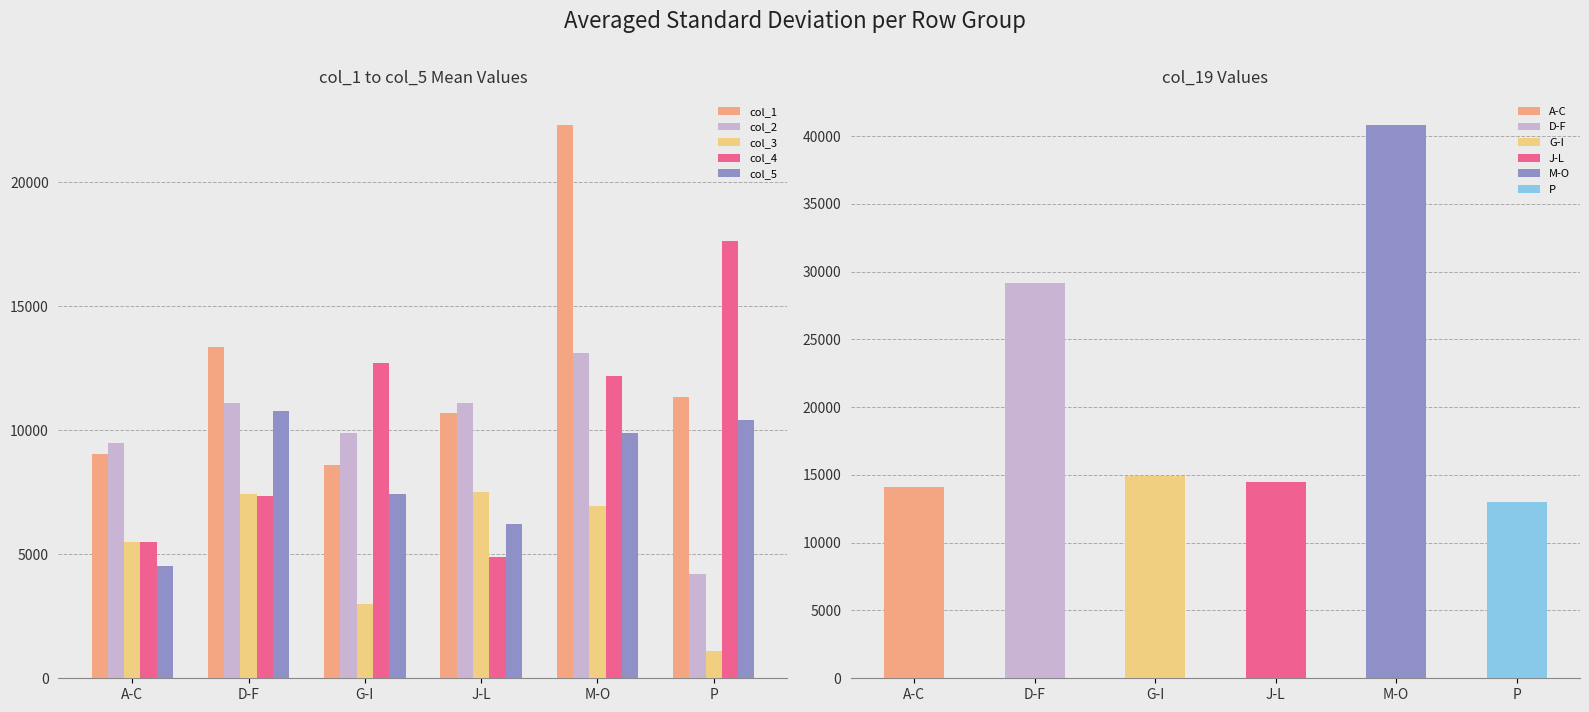

At which label is col_1 closest to 15474?

D-F